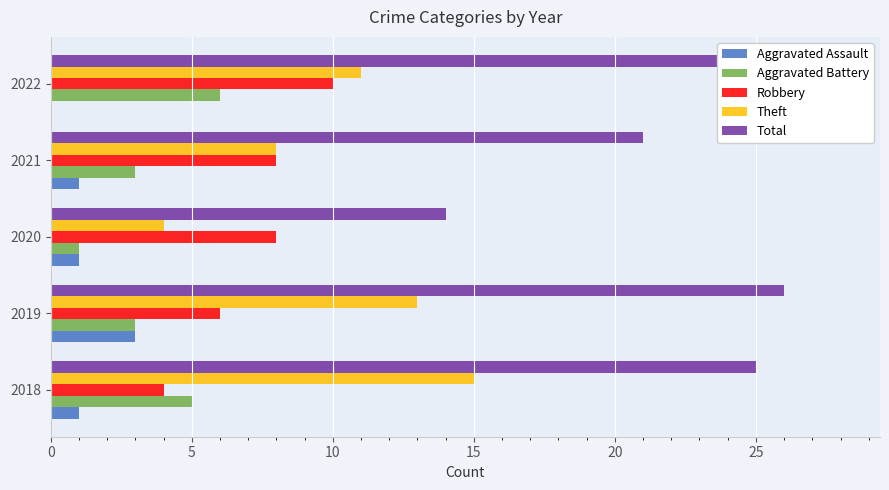

Rank the series by their maximum value, from lowest to highest.

Aggravated Assault, Aggravated Battery, Robbery, Theft, Total